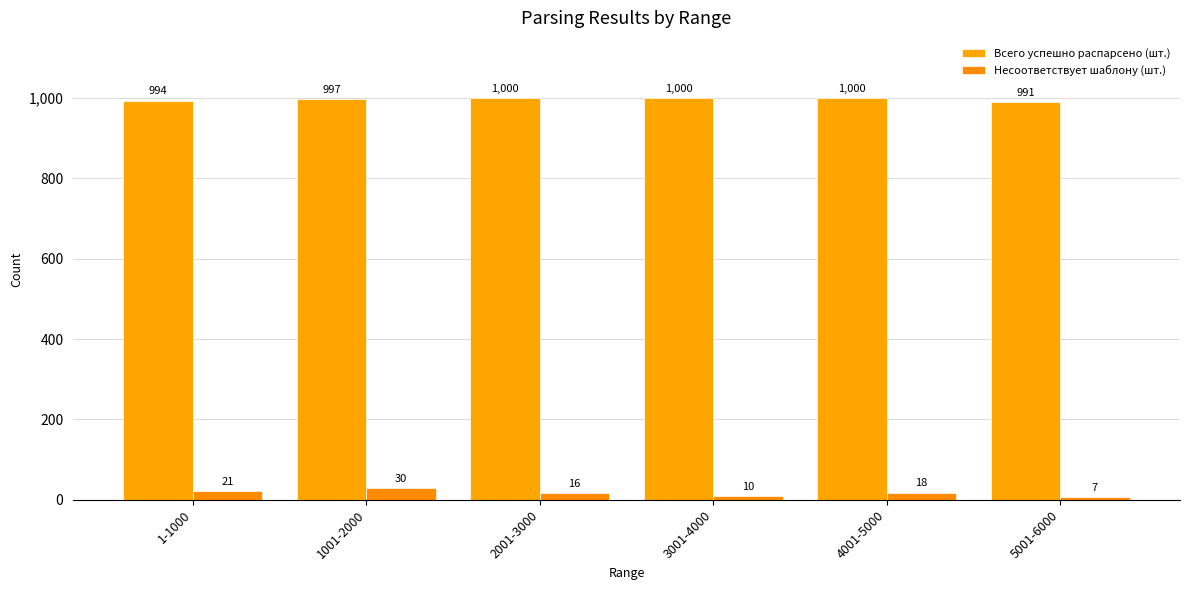

Reading right to left, transcribe all the data shown in this chart.

Всего успешно распарсено (шт.): 5001-6000=991	4001-5000=1000	3001-4000=1000	2001-3000=1000	1001-2000=997	1-1000=994
Несоответствует шаблону (шт.): 5001-6000=7	4001-5000=18	3001-4000=10	2001-3000=16	1001-2000=30	1-1000=21